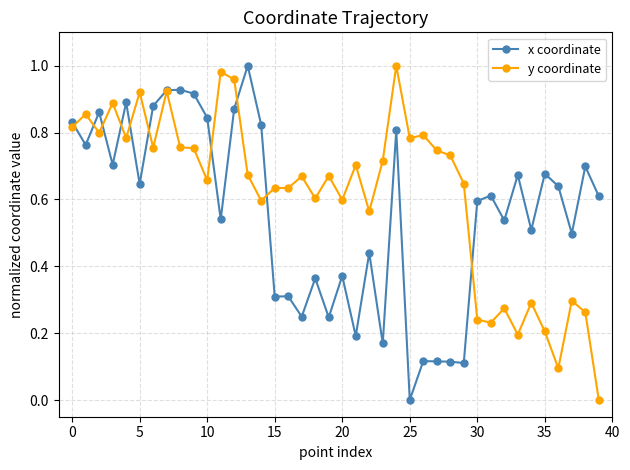

What are all the series names shown in the legend?

x coordinate, y coordinate